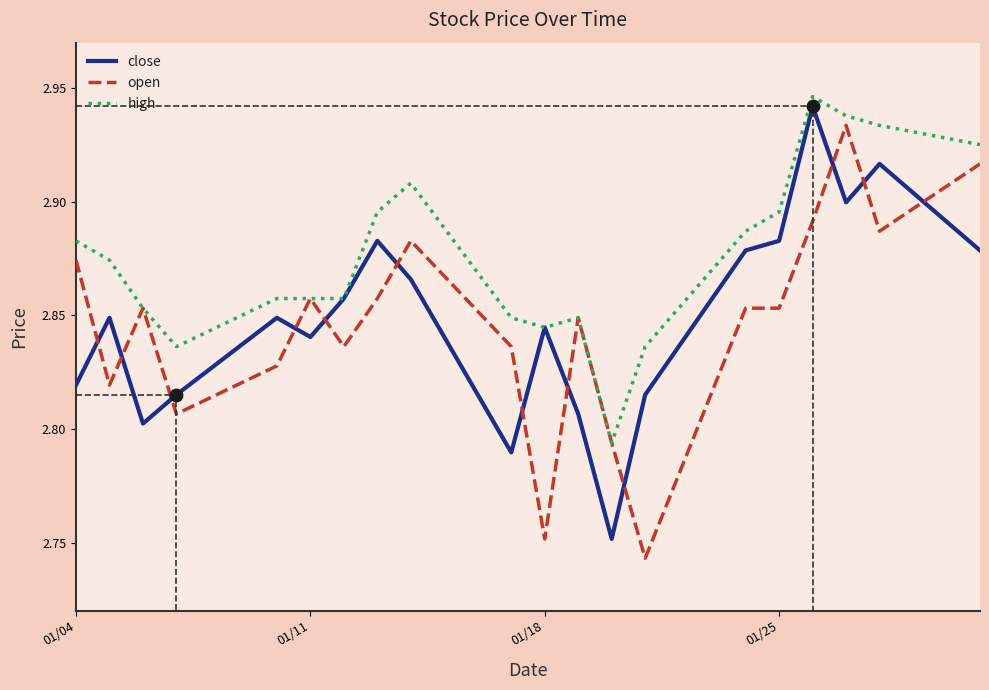

The close series shows 4.1 at 2005-01-24. True or false?

False